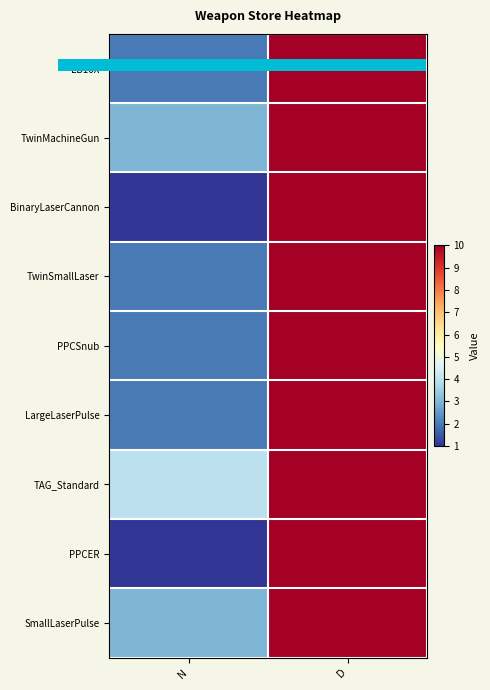

Which category has the lowest value across all series?

N